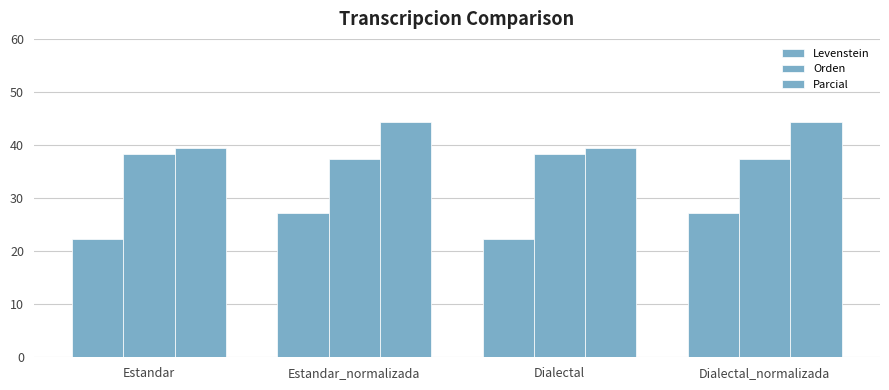

What is the difference between the maximum and second lowest values in the Parcial series?

4.8